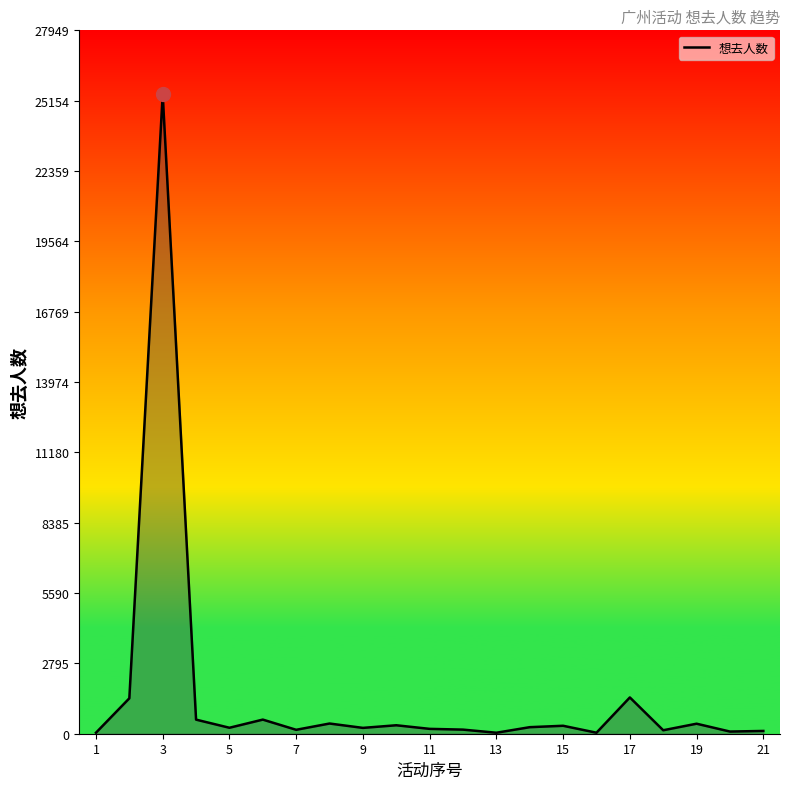

Where is the first local minimum?

5